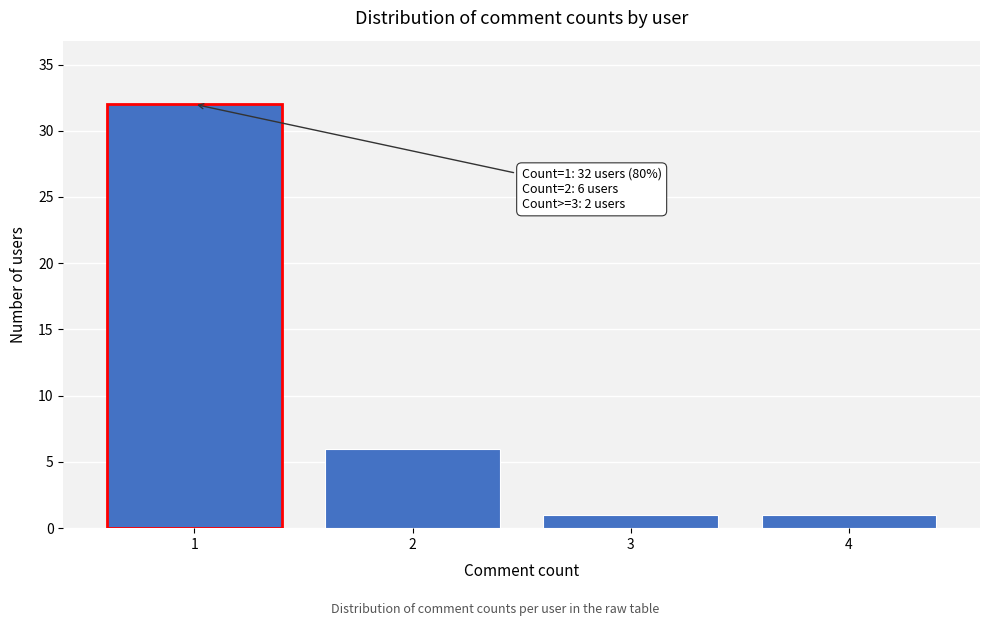

Over which range of the x-axis is the bar tallest?

0.5 to 1.5